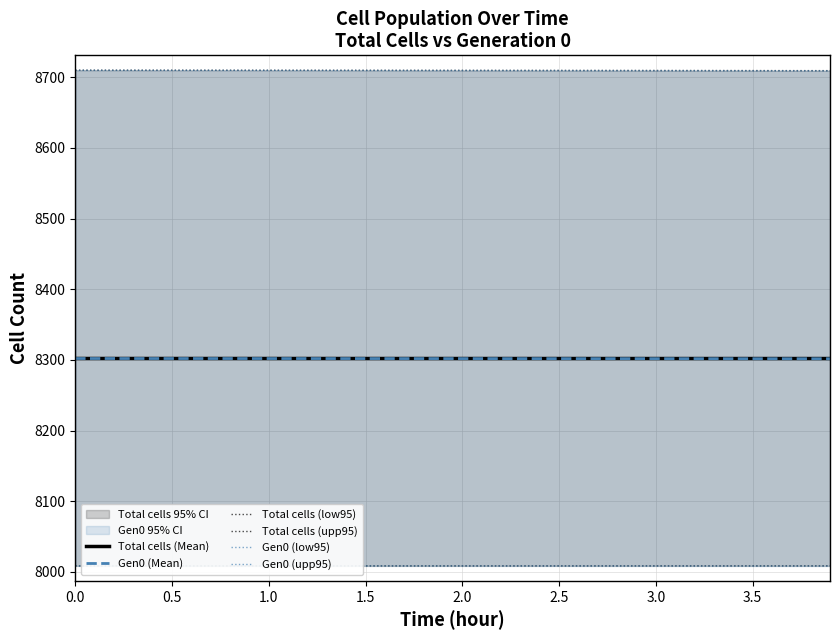

Reading left to right, transcribe all the data shown in this chart.

Total cells (Mean): 8302.0	8302.0	8302.0	8302.0	8302.0	8302.0	8302.0	8302.0	8302.0	8302.0	8302.0	8302.0	8302.0	8302.0	8302.0	8301.9	8301.9	8301.9	8301.9	8301.9	8301.9	8301.9	8301.9	8301.9	8301.9	8301.9	8301.9	8301.9	8301.9	8301.9	8301.9	8301.9	8301.9	8301.9	8301.9	8301.9	8301.9	8301.9	8301.9	8301.9
Gen0 (Mean): 8301.9	8301.9	8301.9	8301.9	8301.9	8301.9	8301.9	8301.9	8301.9	8301.9	8301.9	8301.9	8301.9	8301.9	8301.9	8301.9	8301.9	8301.9	8301.8	8301.8	8301.8	8301.8	8301.8	8301.8	8301.8	8301.8	8301.8	8301.8	8301.8	8301.7	8301.7	8301.7	8301.7	8301.7	8301.7	8301.7	8301.7	8301.7	8301.6	8301.6
Total cells (low95): 8008.6	8008.6	8008.6	8008.6	8008.6	8008.6	8008.6	8008.6	8008.6	8008.6	8008.6	8008.6	8008.6	8008.6	8008.6	8008.6	8008.6	8008.6	8008.6	8008.6	8008.6	8008.6	8008.6	8008.6	8008.6	8008.6	8008.6	8008.6	8008.6	8008.6	8008.6	8008.6	8008.6	8008.6	8008.6	8008.6	8008.6	8008.6	8008.6	8008.6
Total cells (upp95): 8709.9	8709.9	8709.8	8709.8	8709.8	8709.8	8709.8	8709.8	8709.8	8709.8	8709.7	8709.7	8709.7	8709.7	8709.7	8709.7	8709.7	8709.7	8709.6	8709.6	8709.6	8709.6	8709.6	8709.6	8709.5	8709.5	8709.5	8709.5	8709.5	8709.5	8709.4	8709.4	8709.4	8709.4	8709.4	8709.3	8709.3	8709.3	8709.3	8709.3
Gen0 (low95): 8008.5	8008.5	8008.5	8008.5	8008.5	8008.5	8008.5	8008.5	8008.5	8008.5	8008.5	8008.5	8008.5	8008.5	8008.5	8008.5	8008.5	8008.5	8008.5	8008.5	8008.5	8008.5	8008.5	8008.5	8008.5	8008.5	8008.5	8008.4	8008.4	8008.4	8008.4	8008.4	8008.4	8008.4	8008.4	8008.4	8008.4	8008.4	8008.4	8008.4
Gen0 (upp95): 8709.8	8709.8	8709.8	8709.8	8709.8	8709.8	8709.8	8709.8	8709.7	8709.7	8709.7	8709.7	8709.7	8709.7	8709.7	8709.6	8709.6	8709.6	8709.6	8709.6	8709.5	8709.5	8709.5	8709.5	8709.5	8709.4	8709.4	8709.4	8709.4	8709.4	8709.3	8709.3	8709.3	8709.3	8709.2	8709.2	8709.2	8709.1	8709.1	8709.1